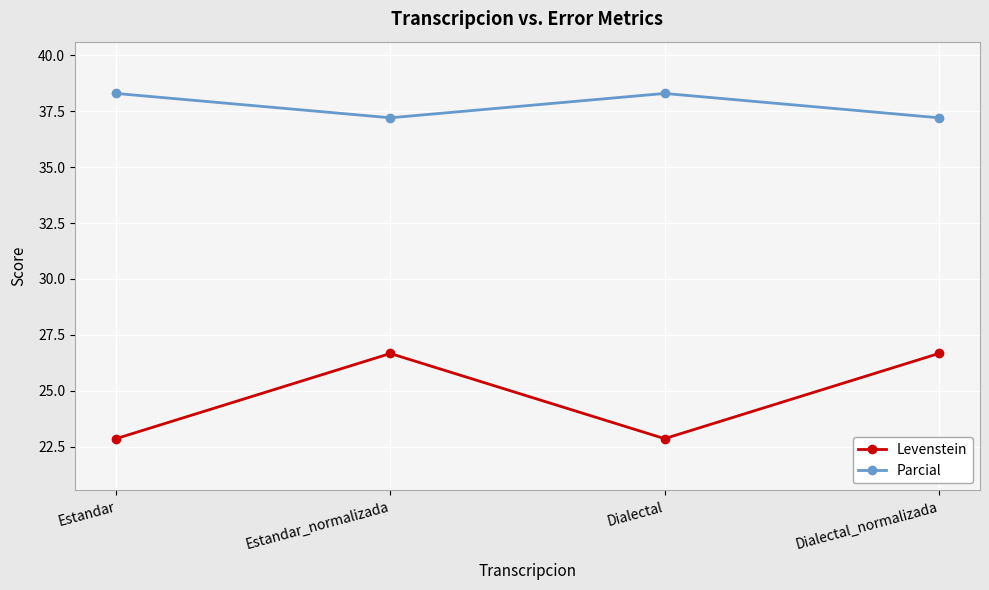

True or false: Parcial and Levenstein cross at least once.

False